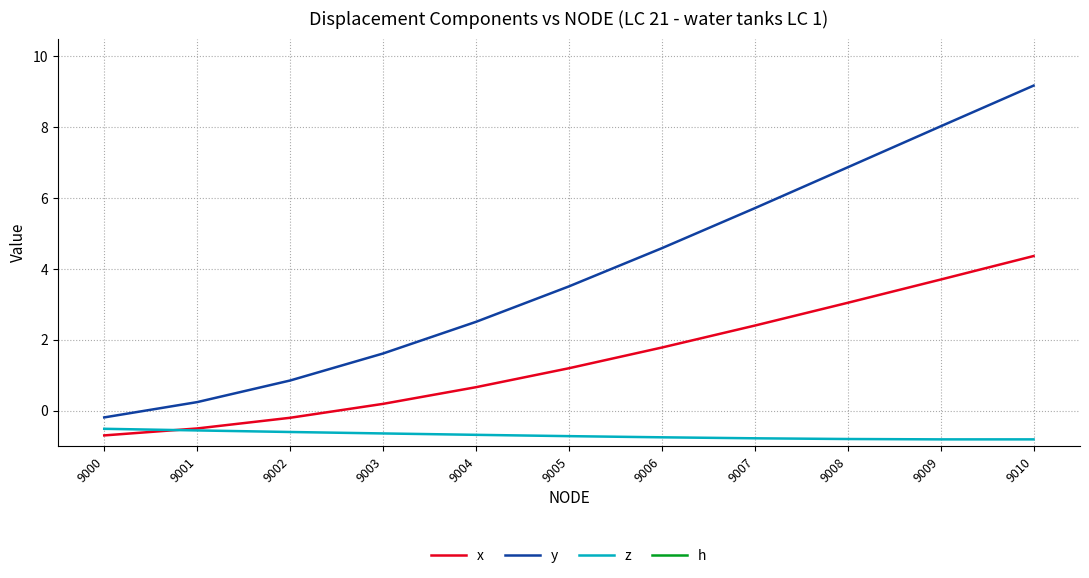

What is the difference between the maximum and minimum values in the z series?

0.3